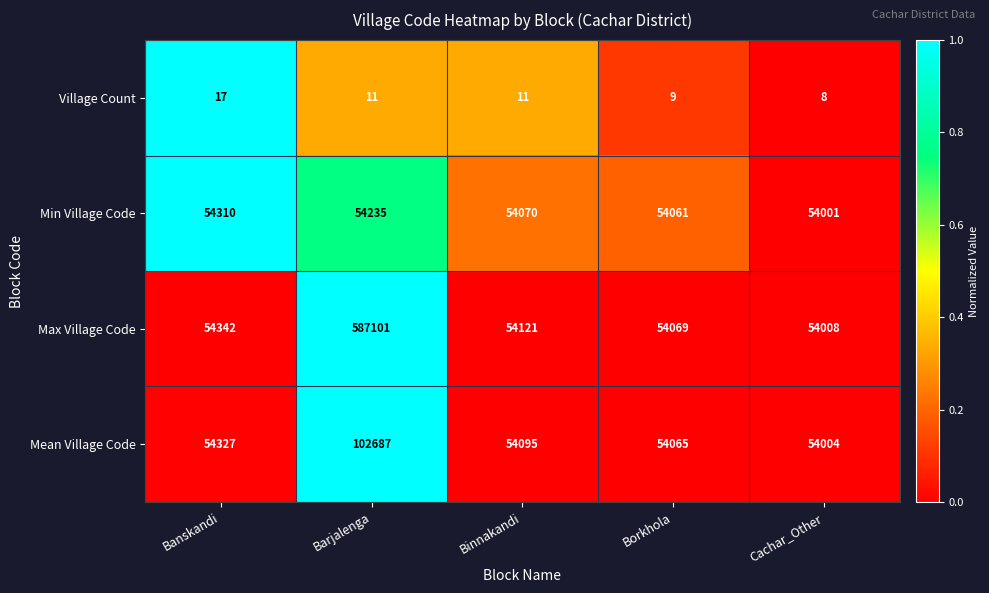

Which series changed the most between Barjalenga and Binnakandi?

Max Village Code